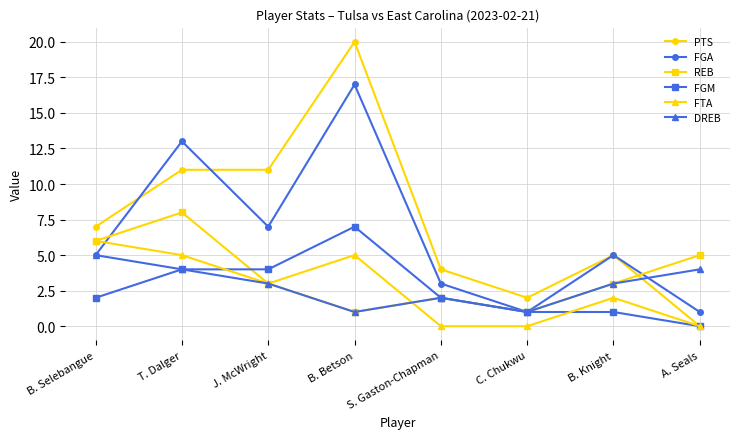

What is the difference between the maximum and minimum values in the FGM series?

7